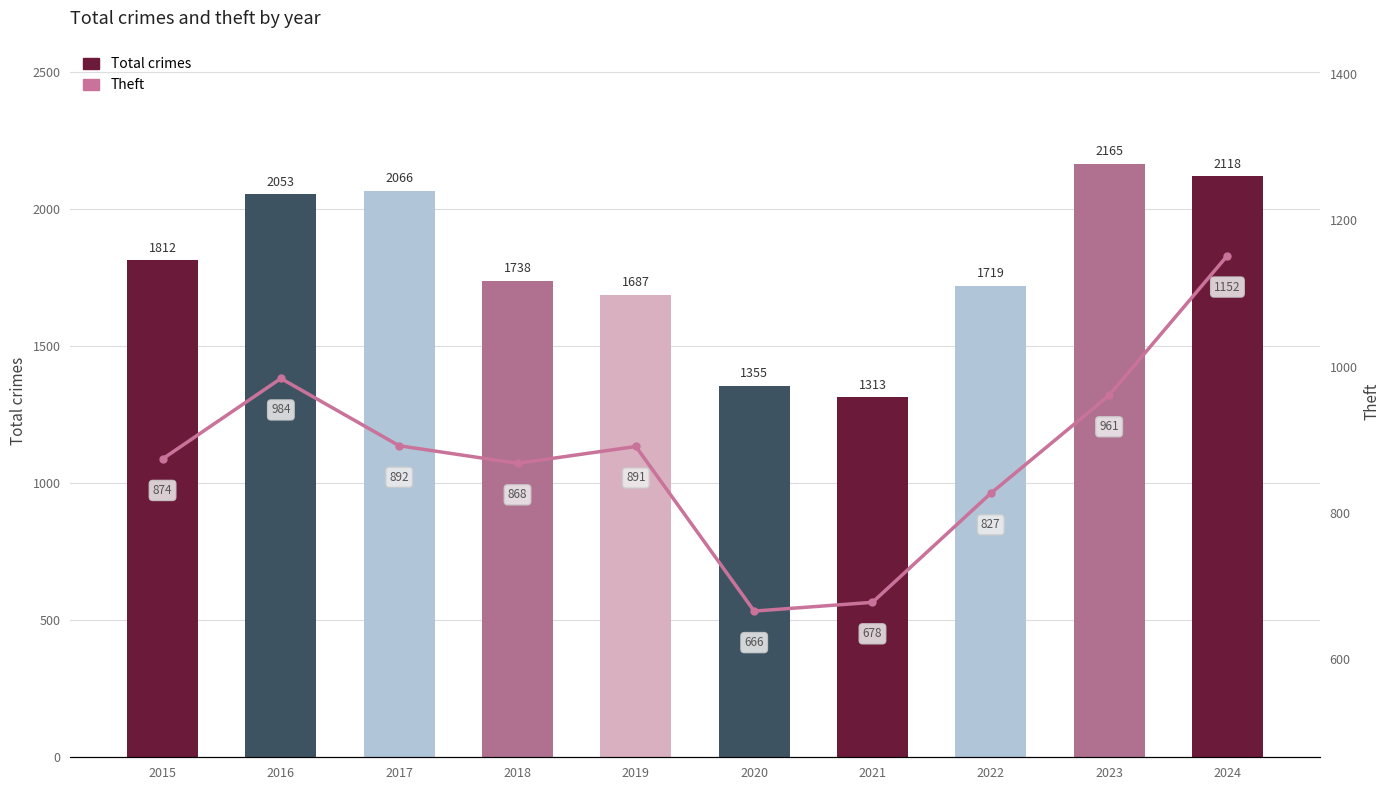

How many distinct data groups are displayed?

2